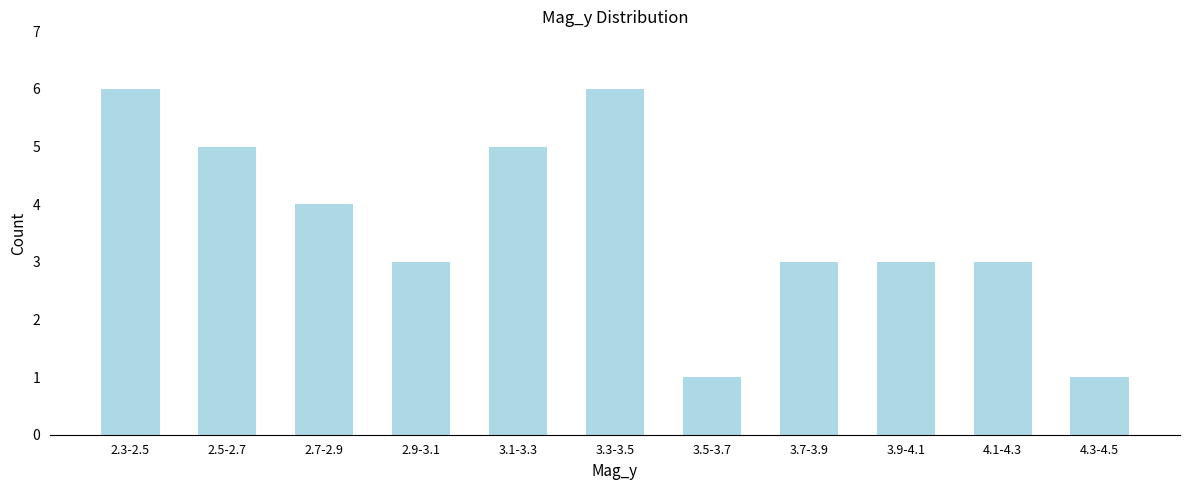

Reading right to left, list all the values displayed in this chart.

4.3-4.5=1	4.1-4.3=3	3.9-4.1=3	3.7-3.9=3	3.5-3.7=1	3.3-3.5=6	3.1-3.3=5	2.9-3.1=3	2.7-2.9=4	2.5-2.7=5	2.3-2.5=6